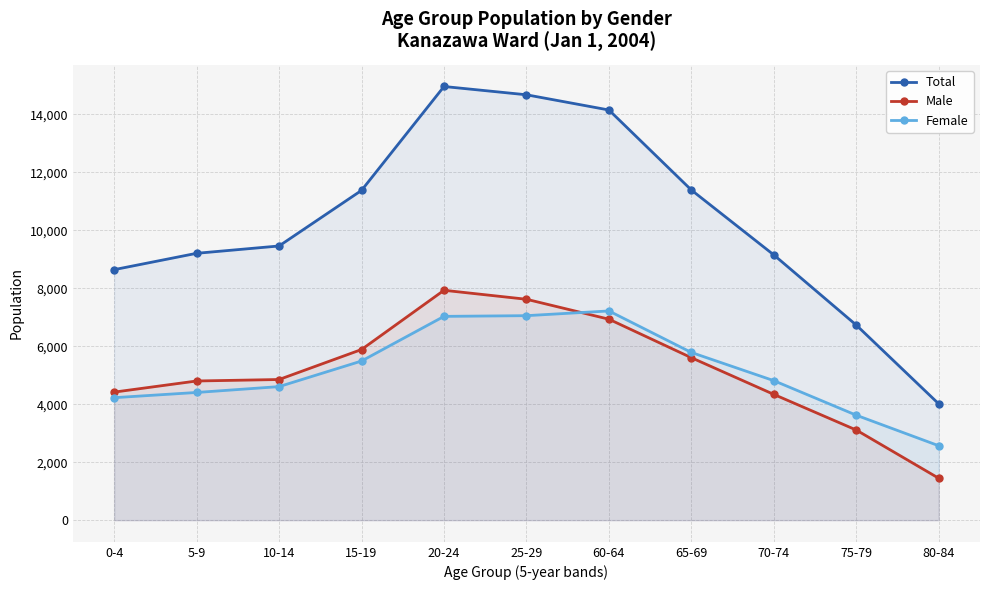

What is the sum of the Female values at 65-69 and 70-74?

10599